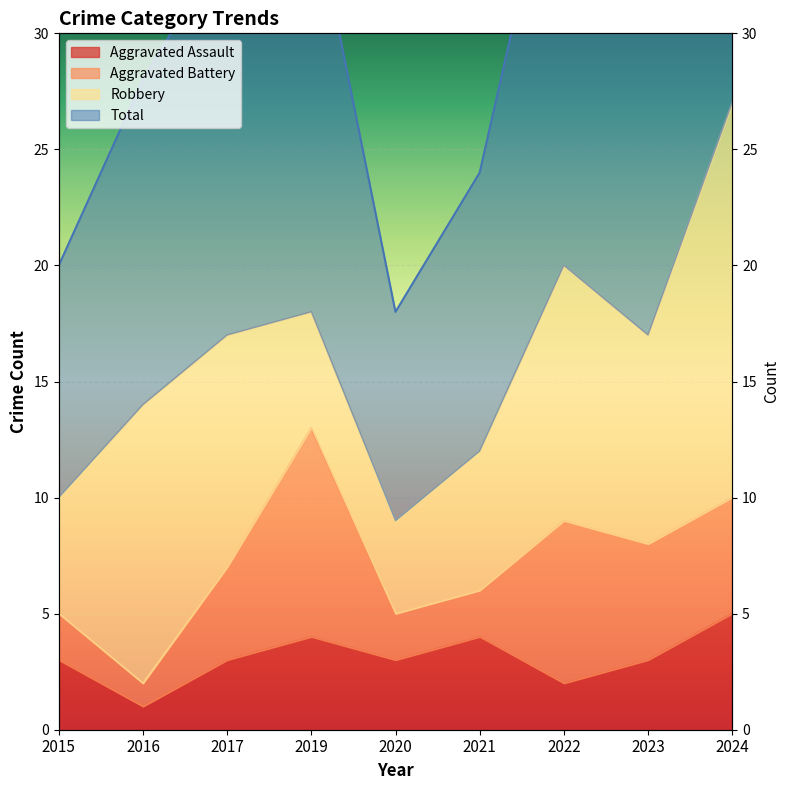

What is the lowest value of the Aggravated Assault series?

1